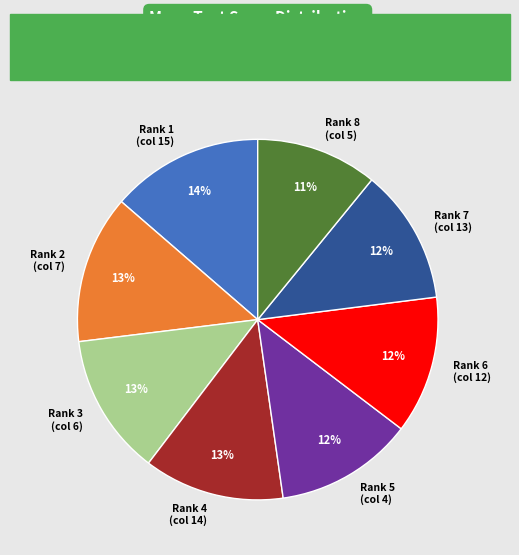

How many segments does this pie chart have?

8